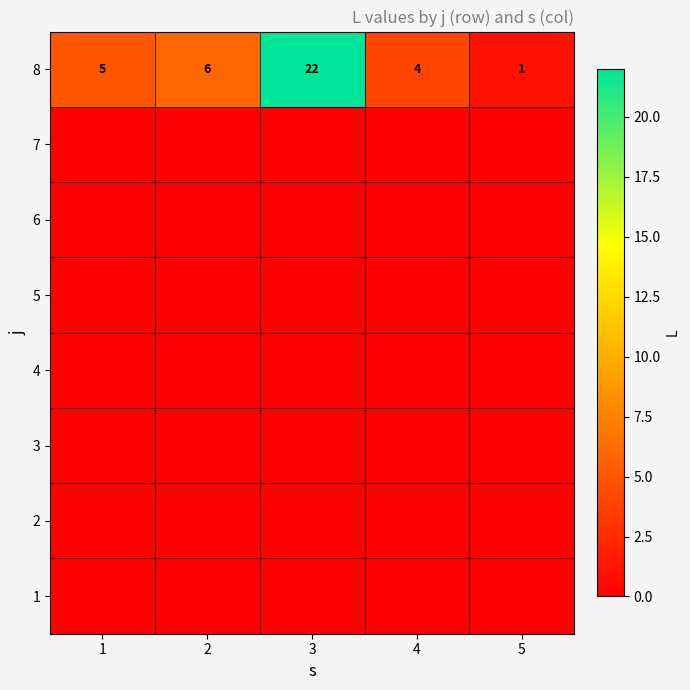

At which category is the sum across all series the highest?

3